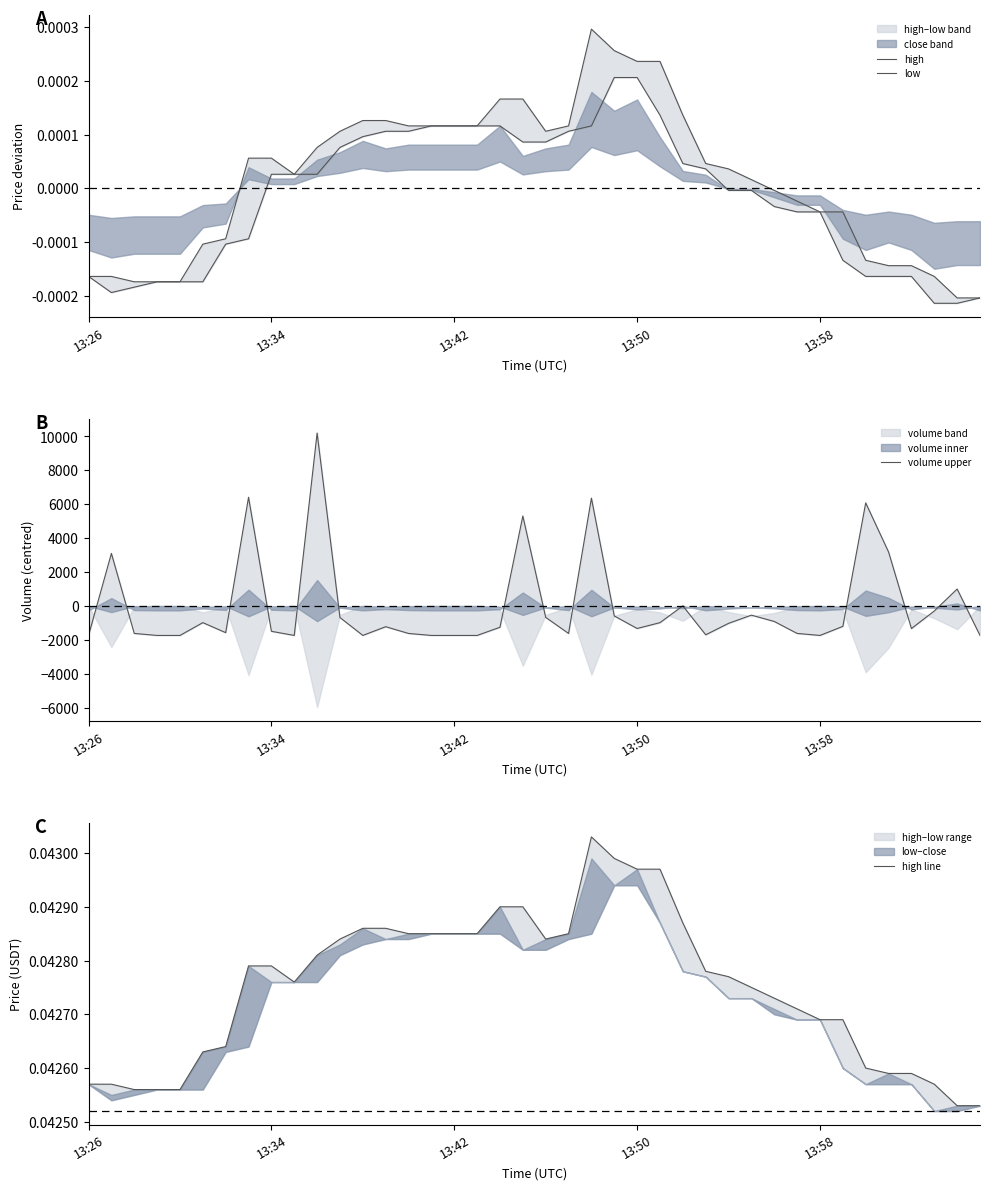

Which series changed the most between 13:50 and 10?

volume upper